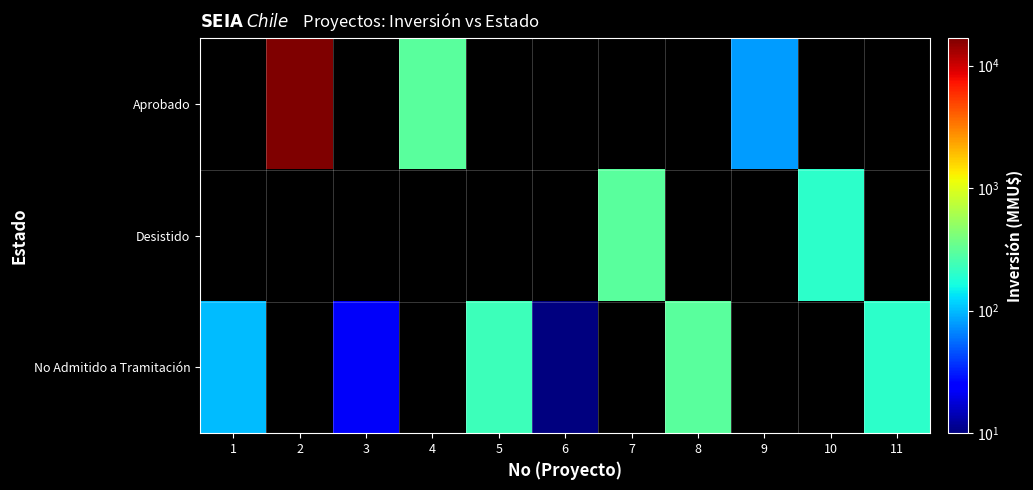

List the series in order of their overall mean, lowest first.

Aprobado, Desistido, No Admitido a Tramitación